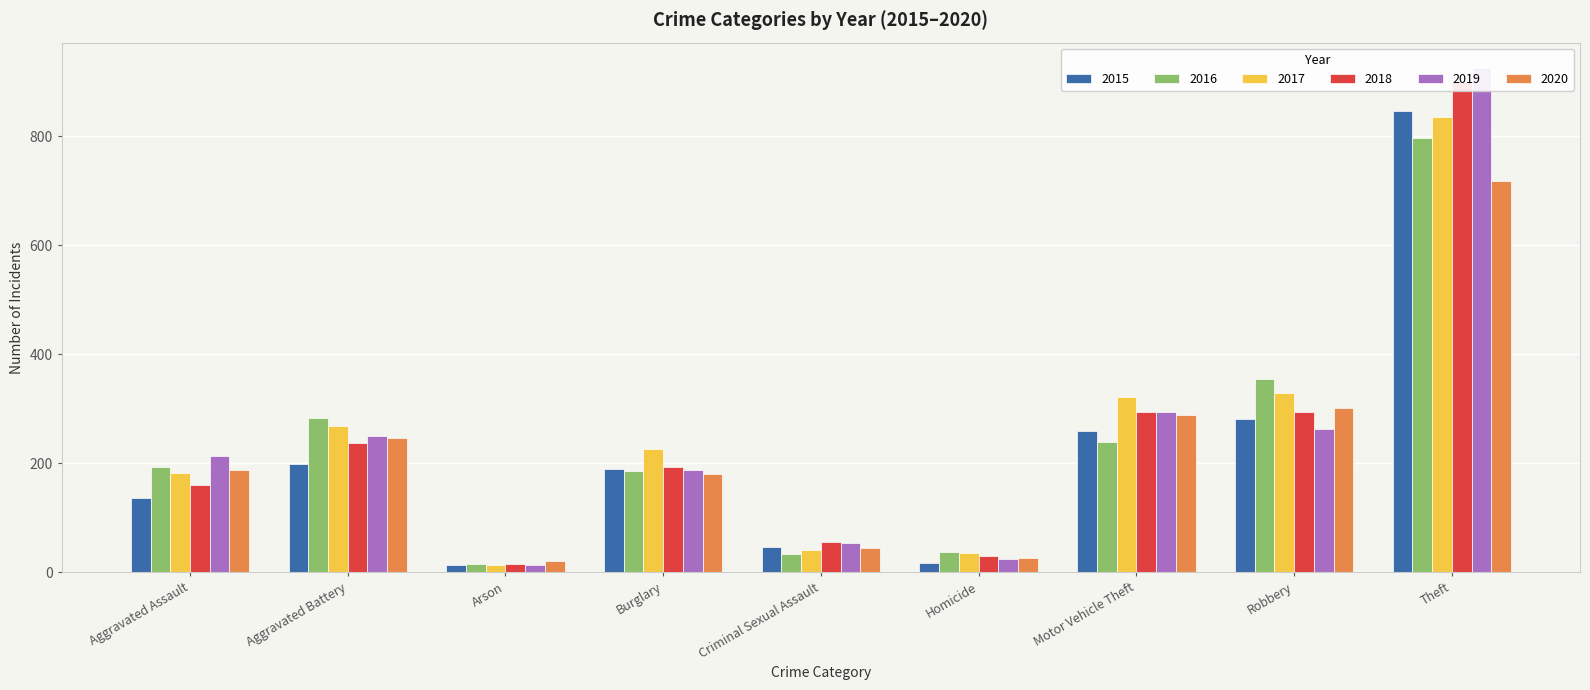

What is the value of the 2016 bar at the 1st from the left?

194